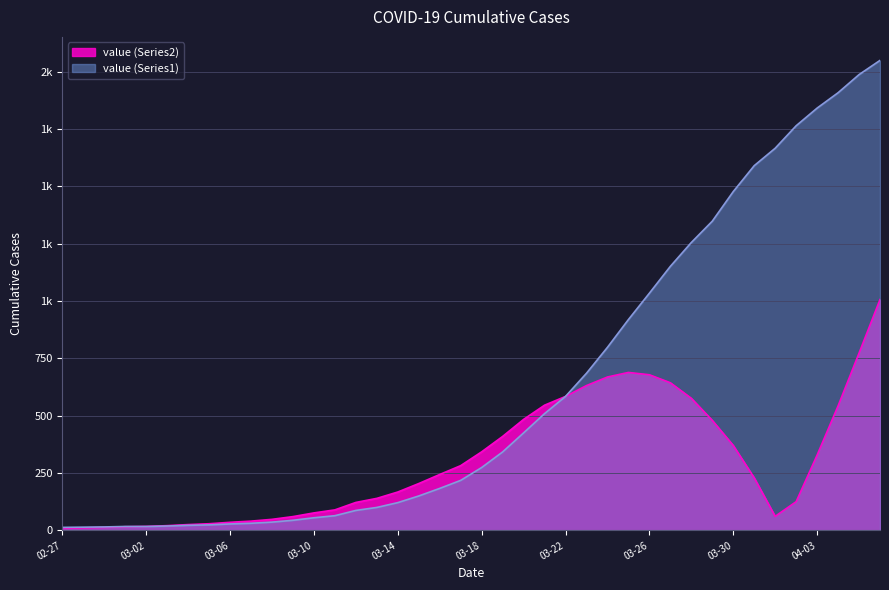

Which category has the lowest value across all series?

02-27